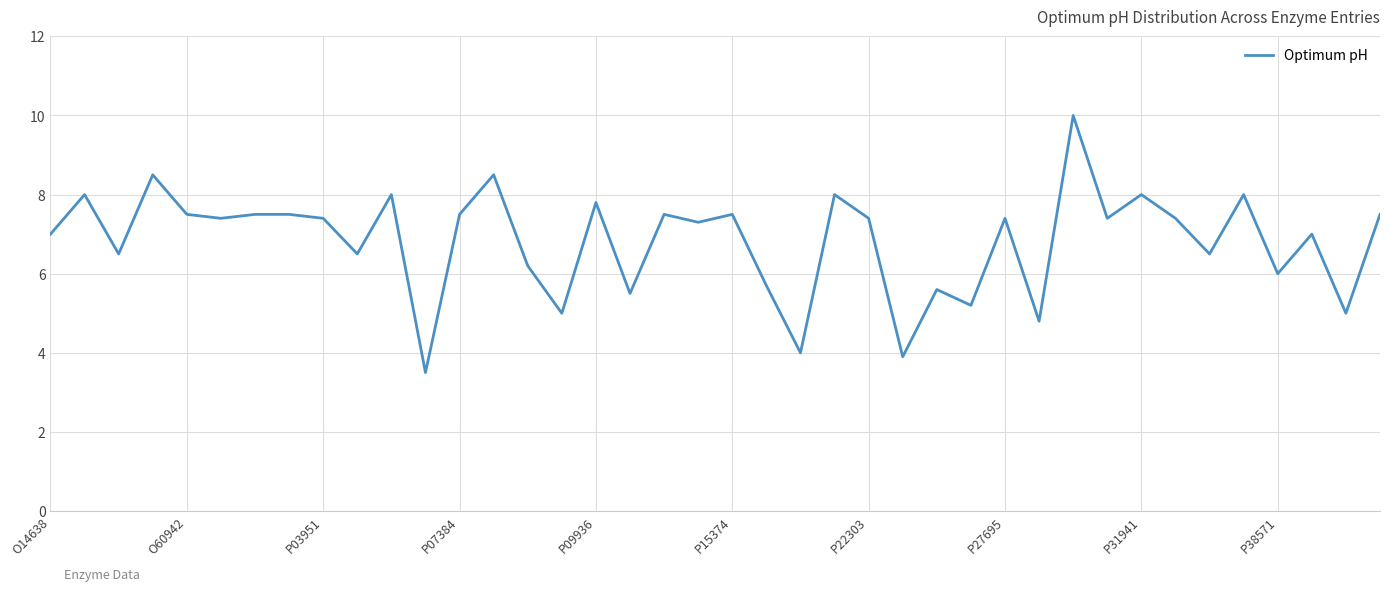

What is the greatest value displayed?

10.0